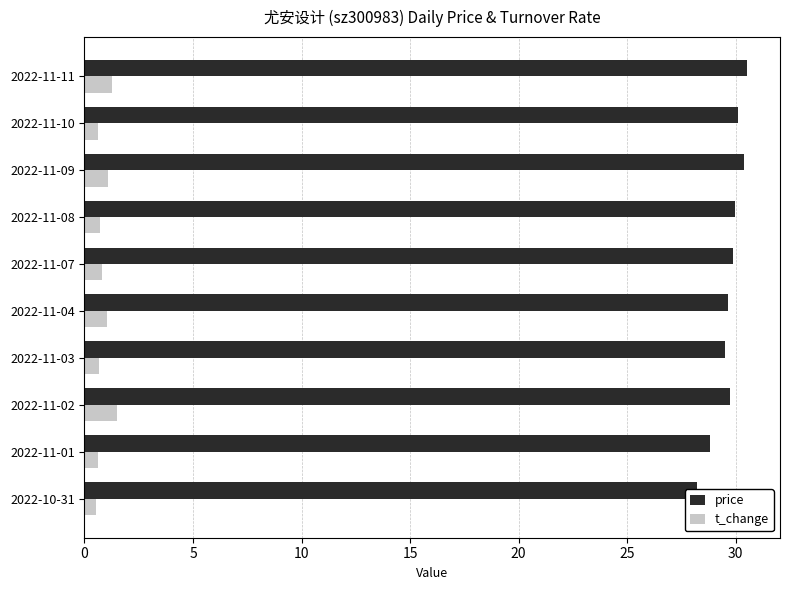

What is the lowest value of the t_change series?

0.5